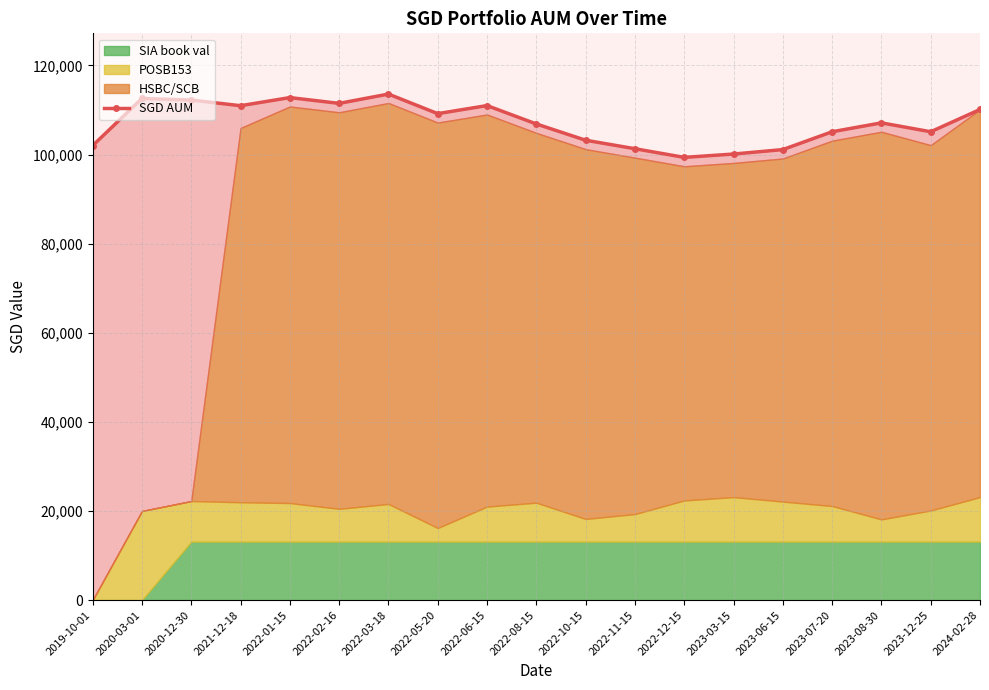

What is the minimum value shown in the chart?

99359.5